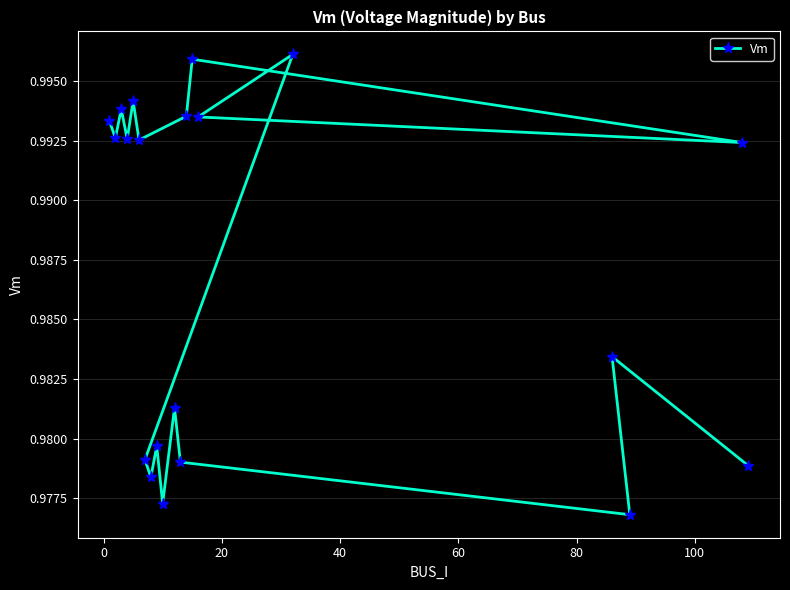

How many values are between 0 and 1?

20